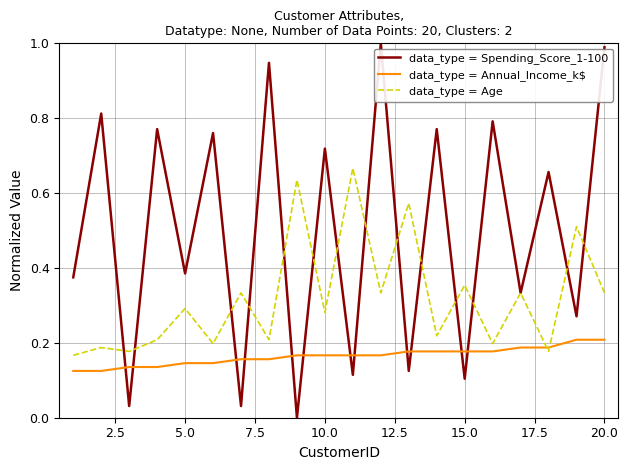

Which series has the largest total across all categories?

data_type = Spending_Score_1-100